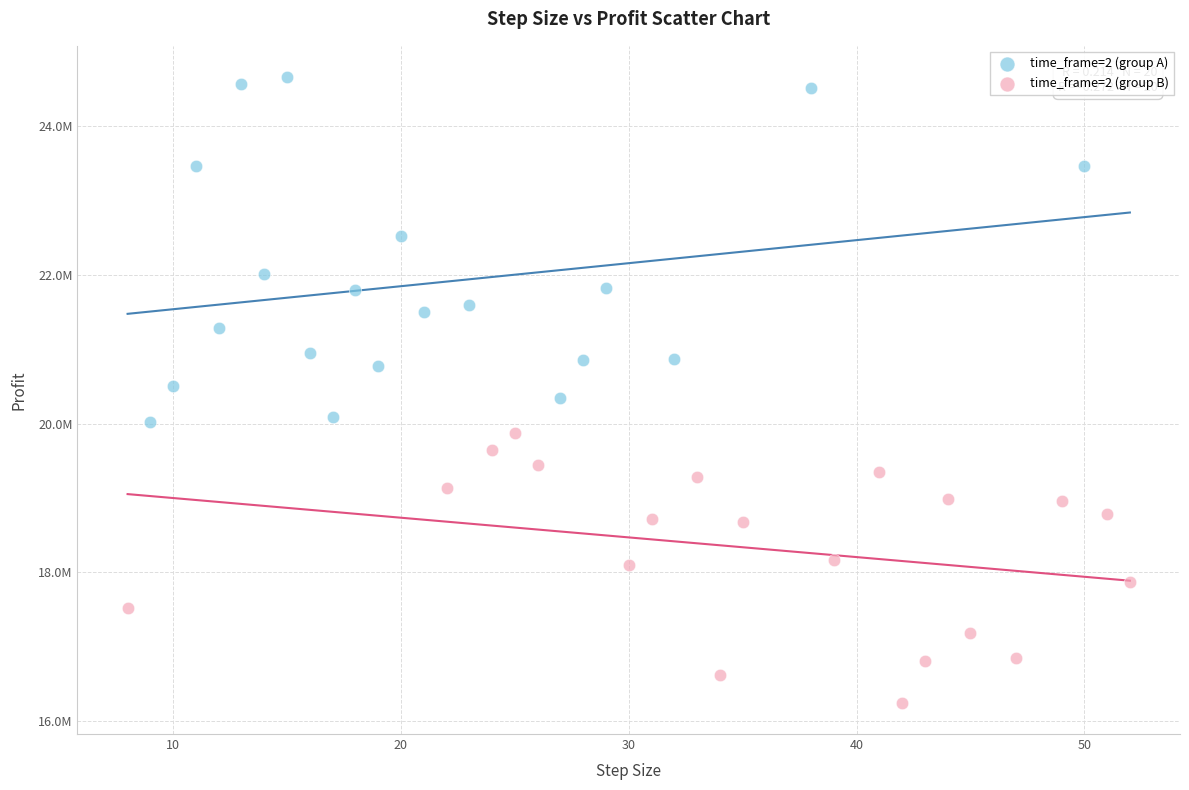

What are all the series names shown in the legend?

time_frame=2 (group A), time_frame=2 (group B)